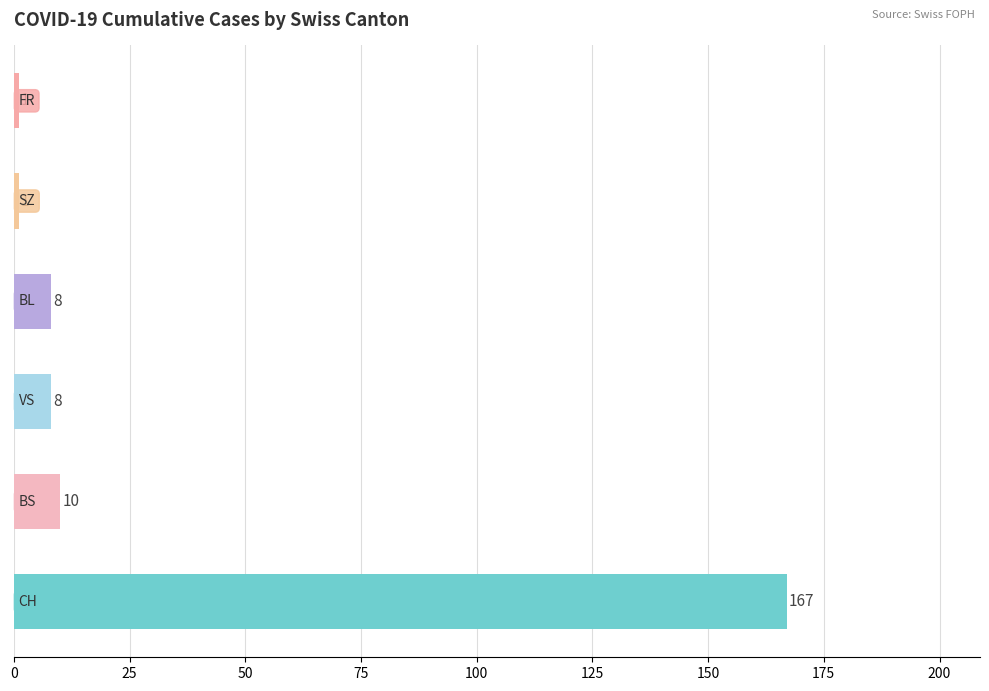

What is the maximum value shown in the chart?

167